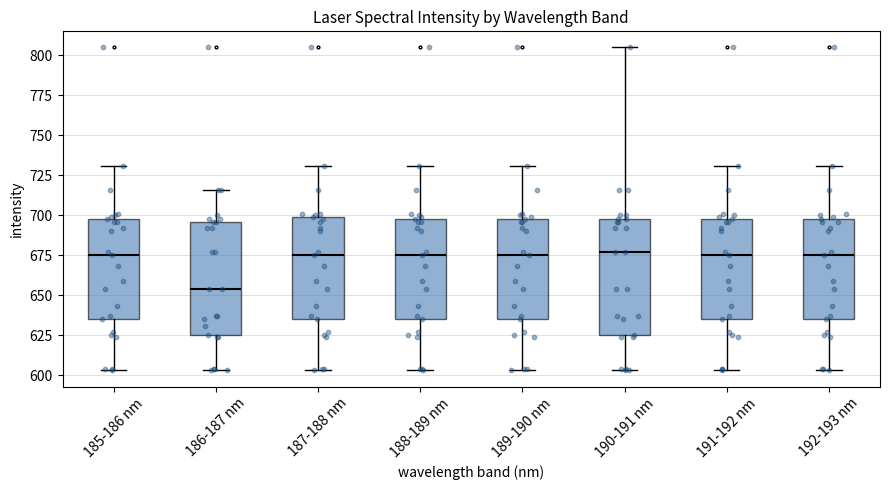

Where does the upper whisker of the box for 186-187 nm end on the y-axis? The values are not printed on the chart, so give them approximately, as read against the axis.

715